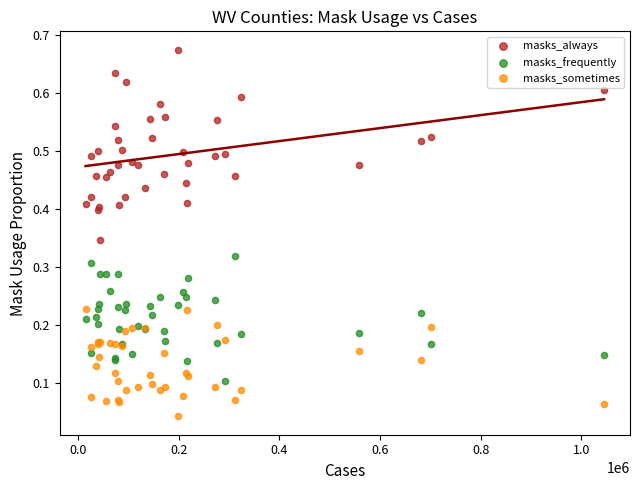

Which series contains the lowest Y value?

masks_sometimes